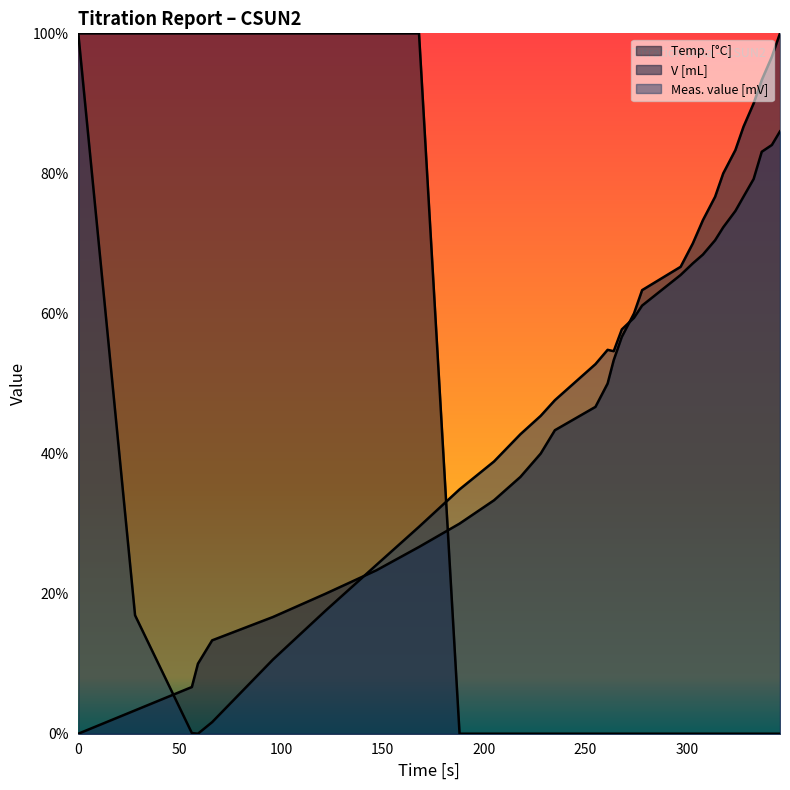

Rank the categories by V [mL] value from highest to lowest.

346, 342, 337, 333, 328, 324, 318, 314, 308, 303, 297, 278, 274, 268, 264, 261, 255, 235, 228, 218, 205, 188, 168, 147, 122, 96, 66, 59, 56, 28, 0